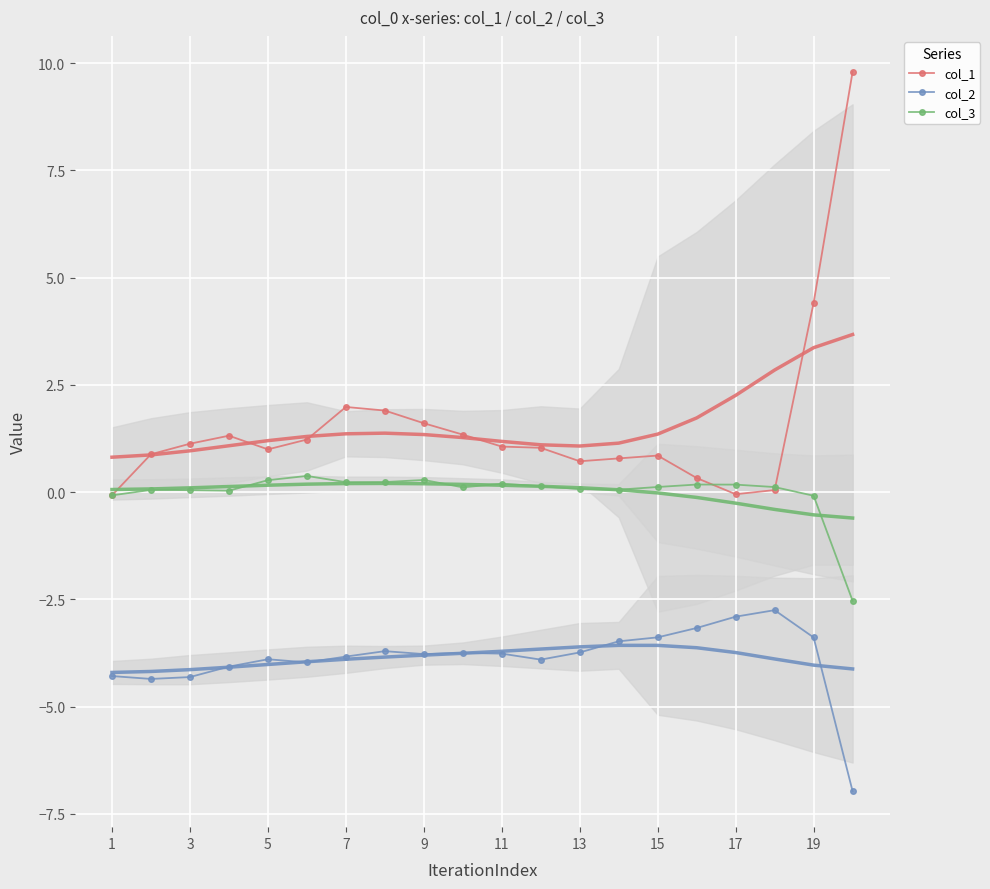

True or false: col_2 and col_1 intersect in this chart.

False